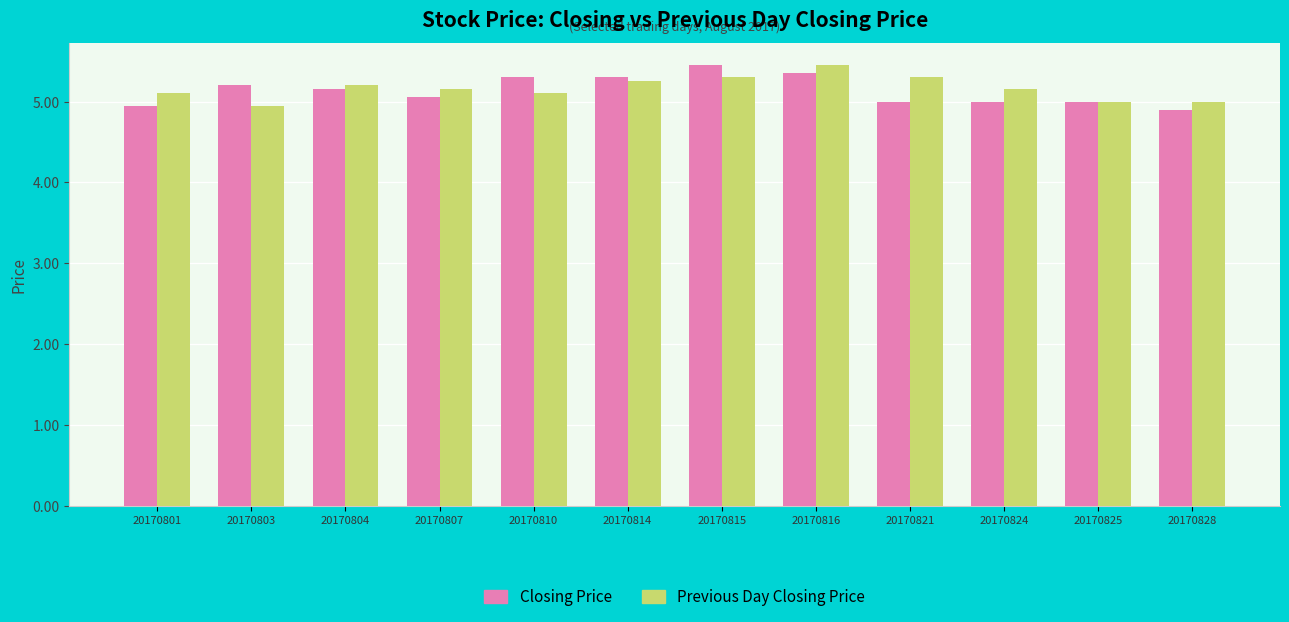

Count the number of data series in this chart.

2